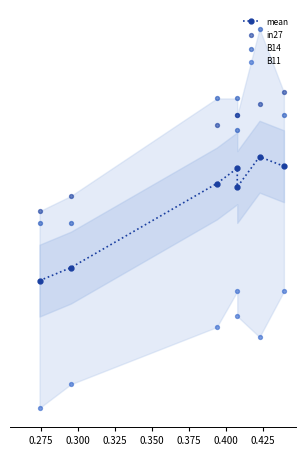

Is the value of B14 at 0.275 greater than the value of B11 at 0.275?

Yes